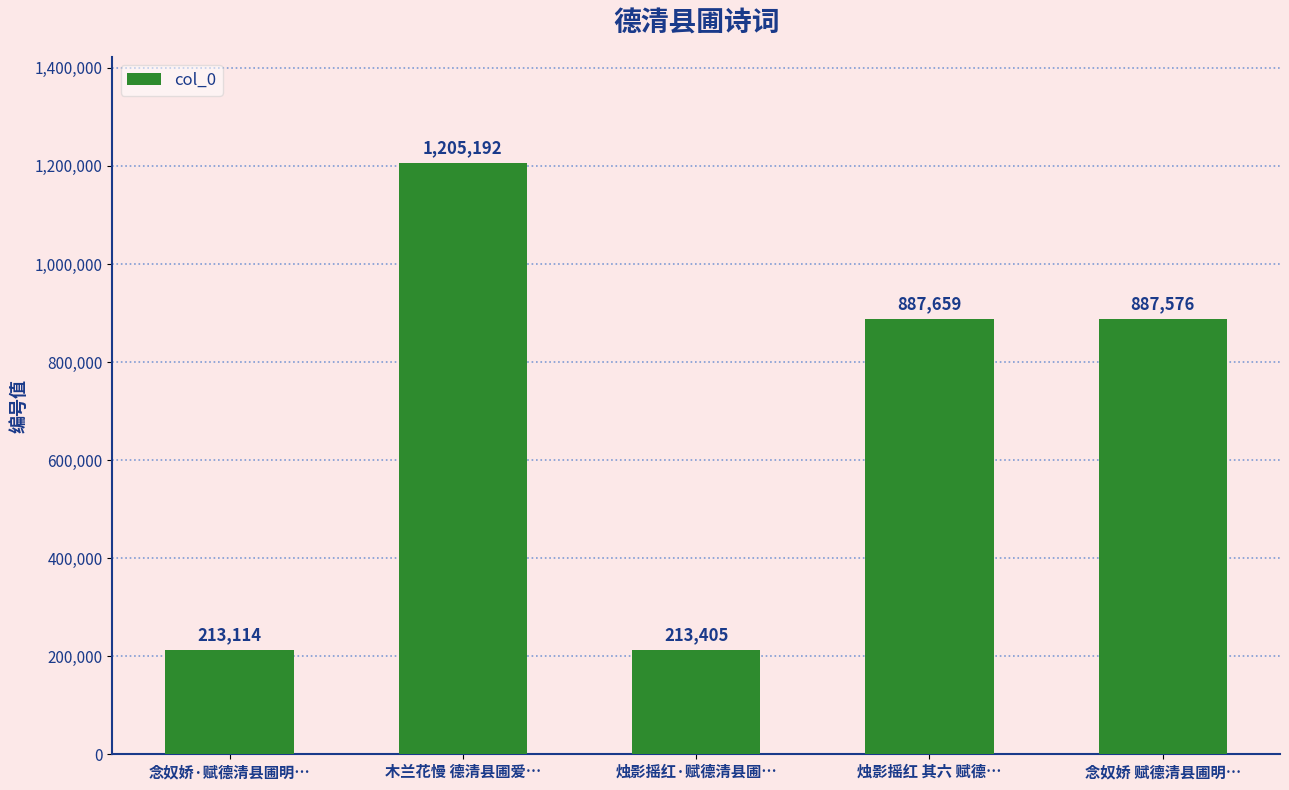

List the labels in order of value, smallest first.

念奴娇·赋德清县圃明…, 烛影摇红·赋德清县圃…, 念奴娇 赋德清县圃明…, 烛影摇红 其六 赋德…, 木兰花慢 德清县圃爱…